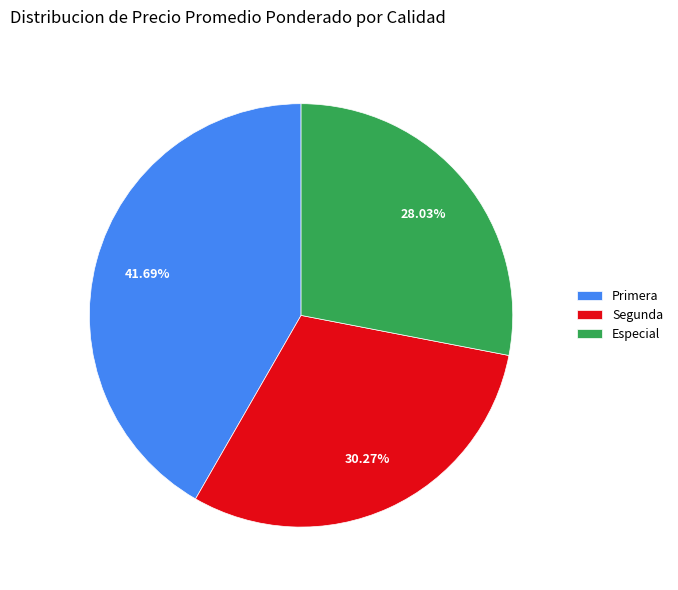

Which slice is the largest?

Primera